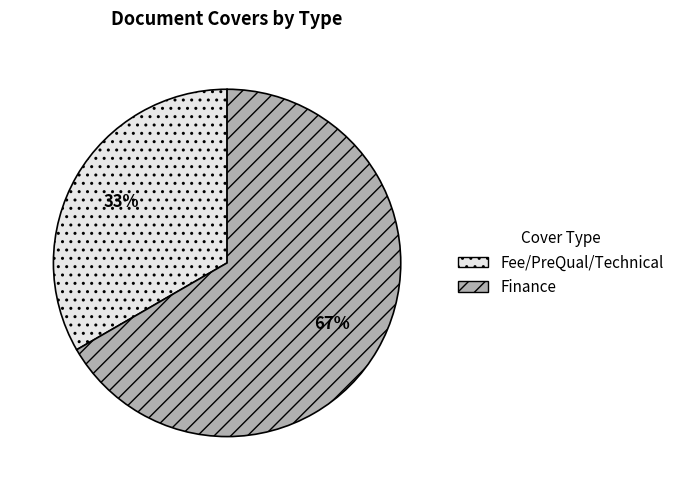

To the nearest percent, what is the average slice percentage?

50%